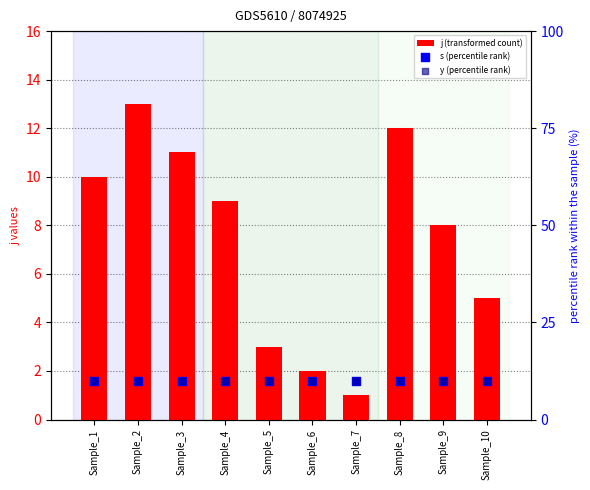

Which series has the widest spread of Y values?

j (transformed count)